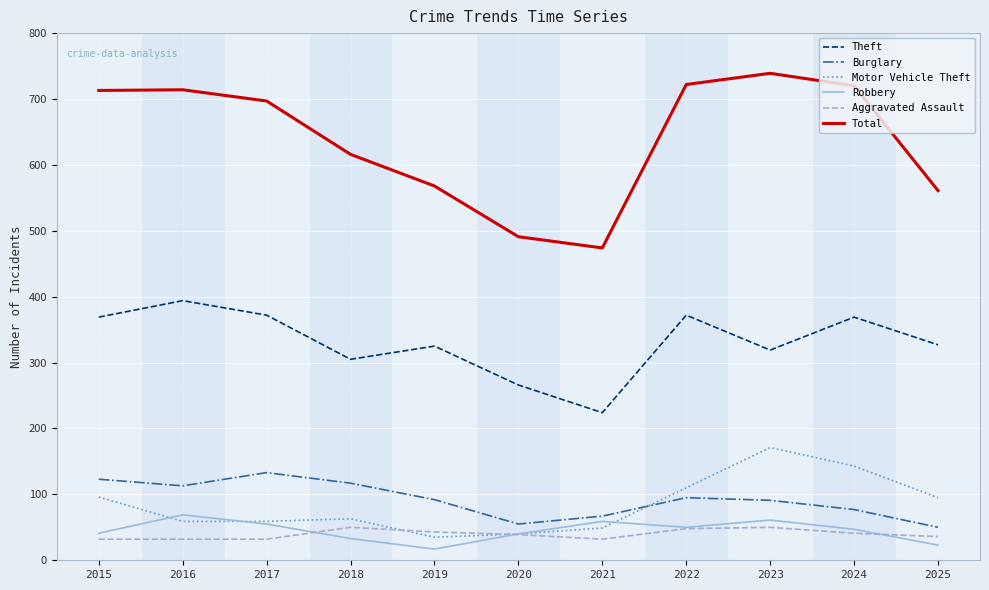

How many series are shown in this chart?

6